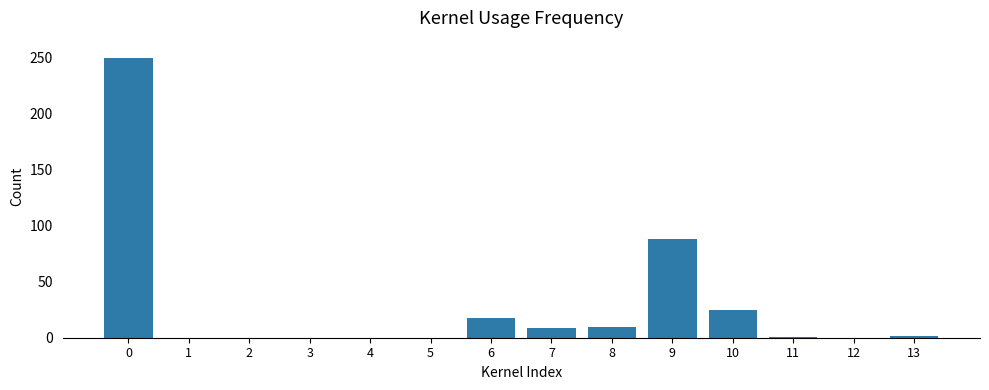

Where is the data nearest to the value 125?

9